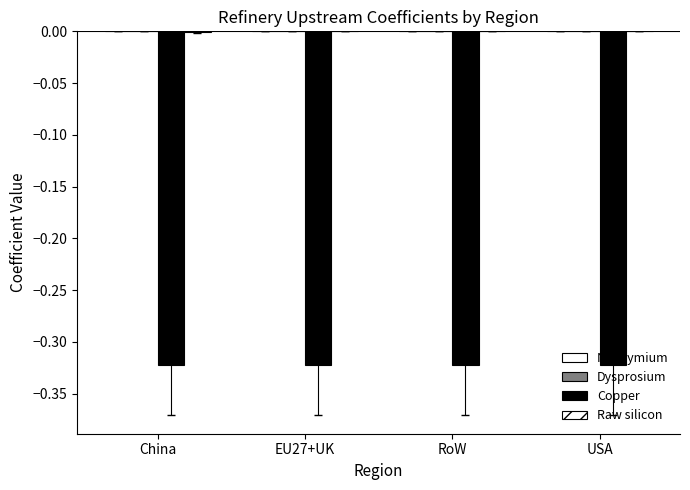

What is the total value across all series at RoW?

-0.3